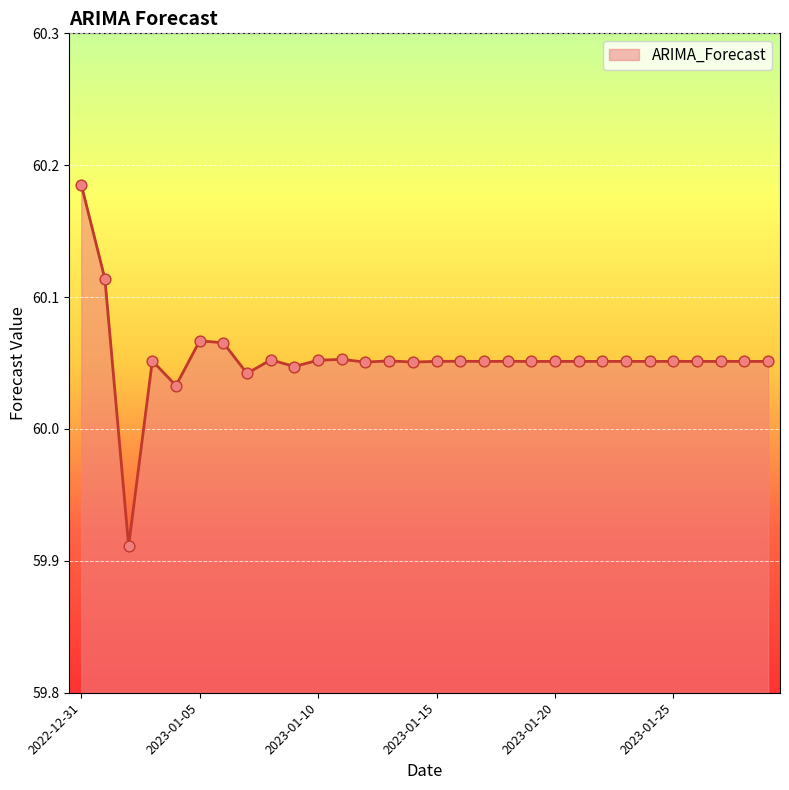

What is the difference between the maximum and minimum values?

0.3